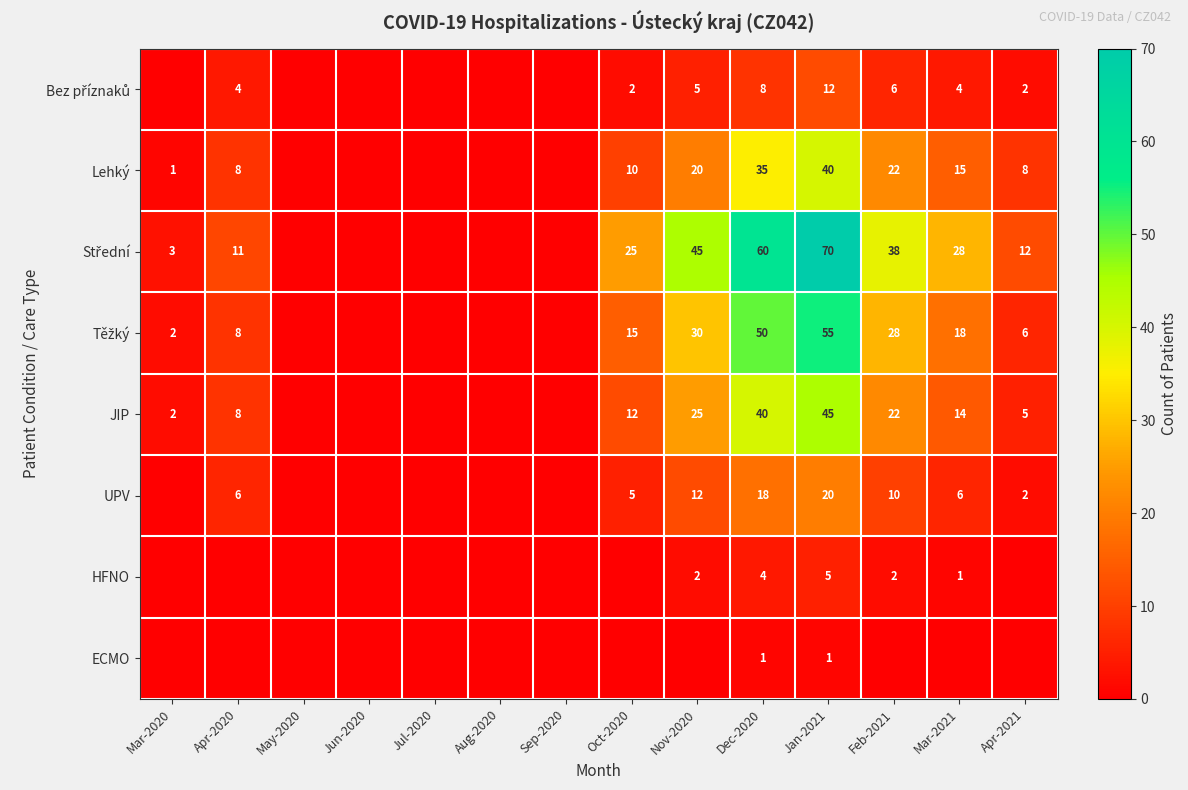

What is the spread (max minus min) of values at Dec-2020?

59